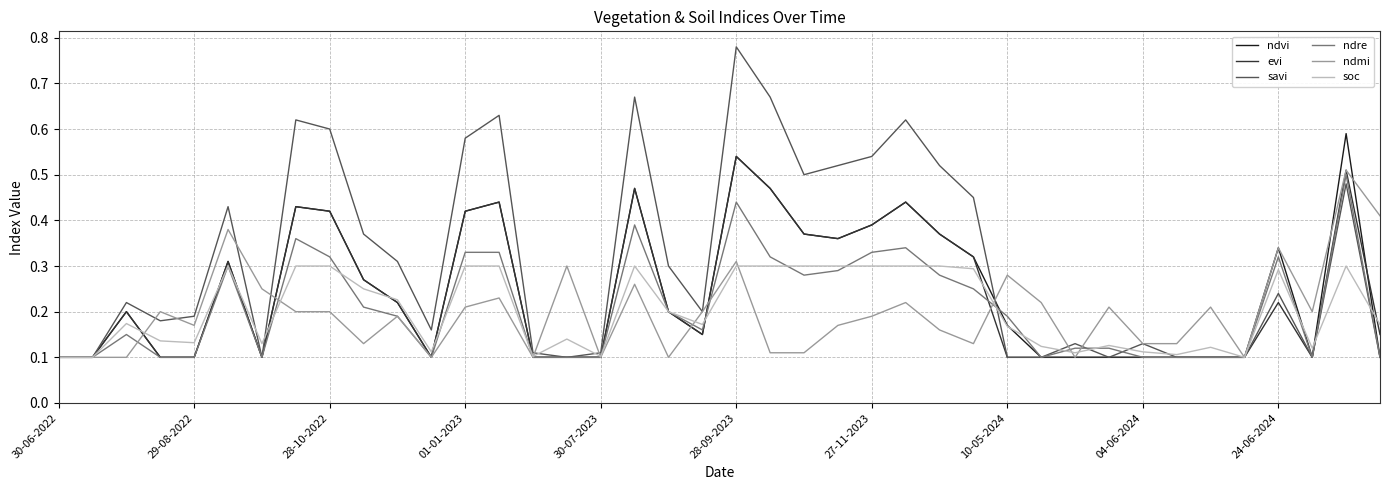

Which series has the largest total across all categories?

savi